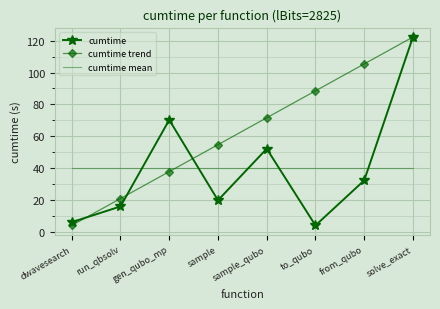

Is the value of cumtime at from_qubo greater than the value of cumtime mean at dwavesearch?

No